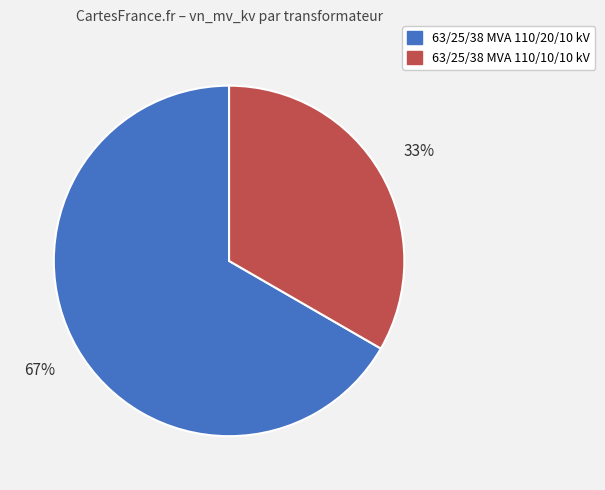

Which category accounts for the majority?

63/25/38 MVA 110/20/10 kV